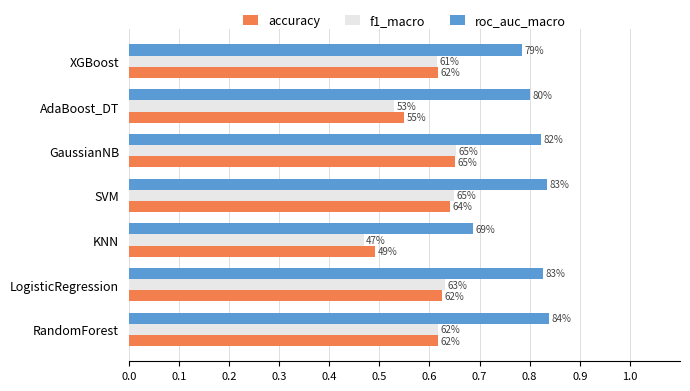

What are all the series names shown in the legend?

accuracy, f1_macro, roc_auc_macro